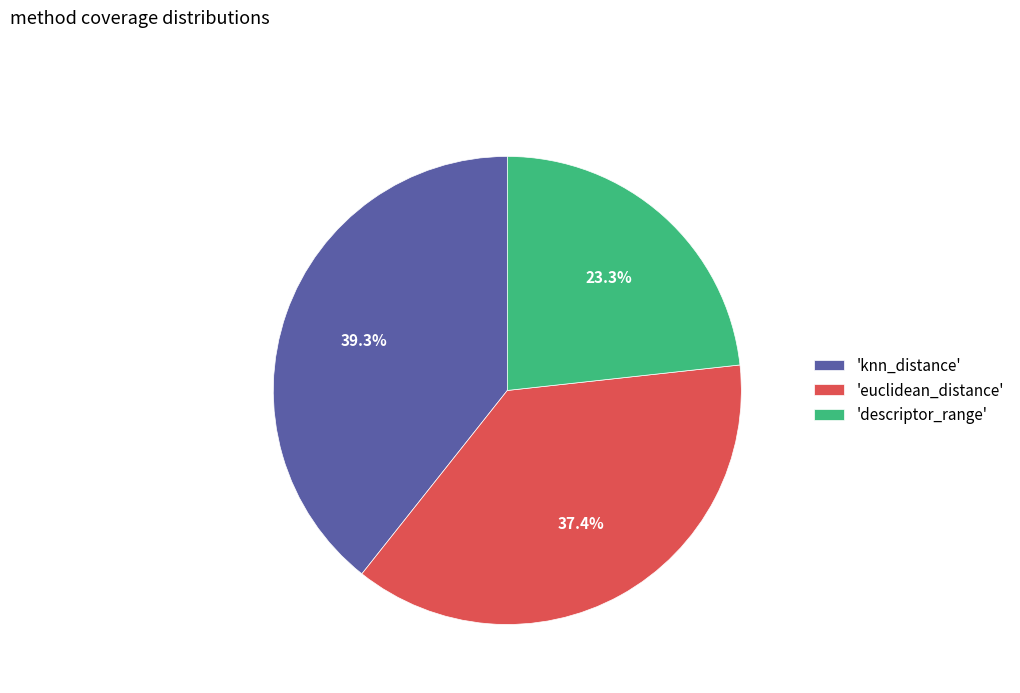

Which slice is the largest?

'knn_distance'